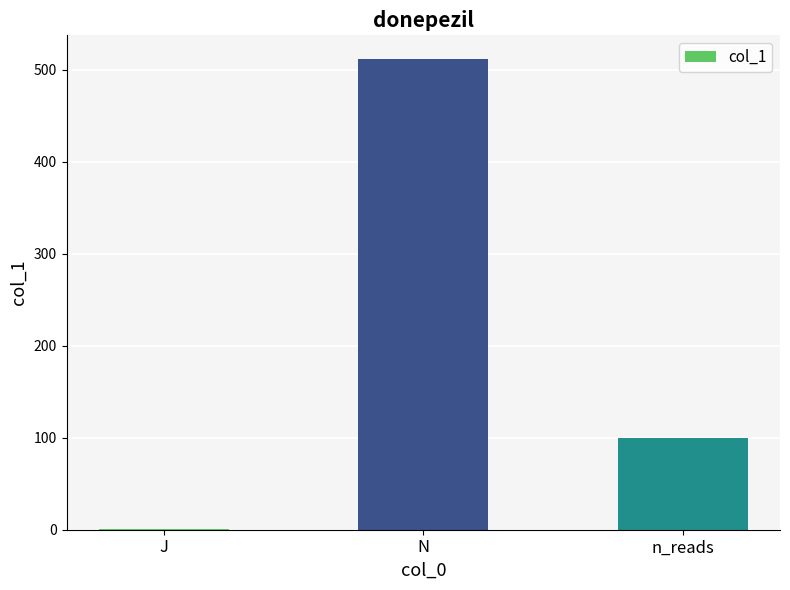

Reading left to right, what are all the values shown in this chart?

1	512	100